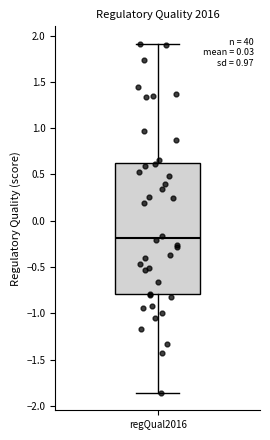

Read this box plot against the y-axis: the position of the median line, the range covered by the box, and the ends of both whiskers. The values are not printed on the chart, so give them approximately, as read against the axis.

median -0.20, box -0.80 to 0.60, whiskers -1.85 to 1.90